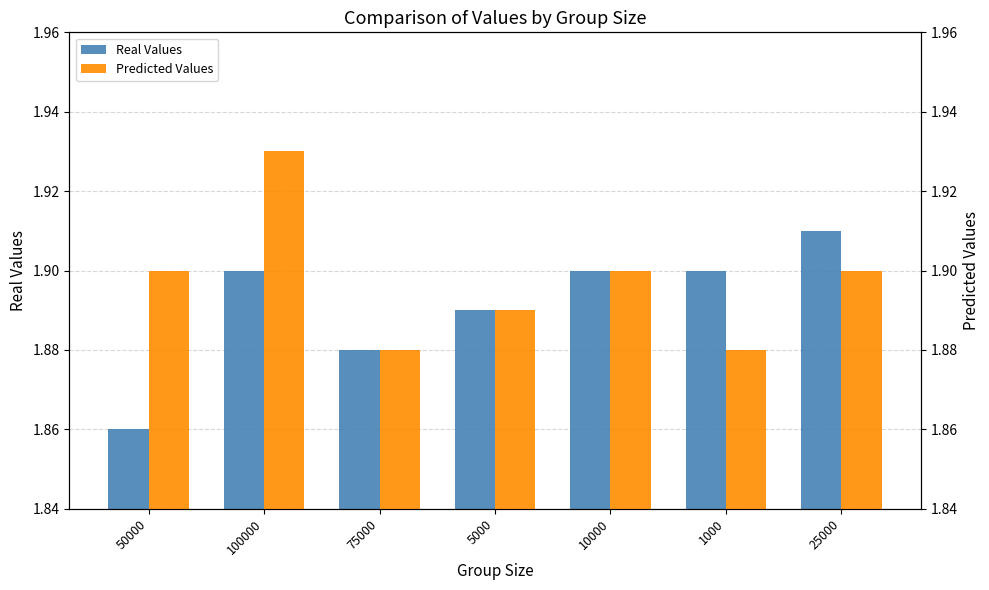

Which series has the widest spread of values?

Predicted Values